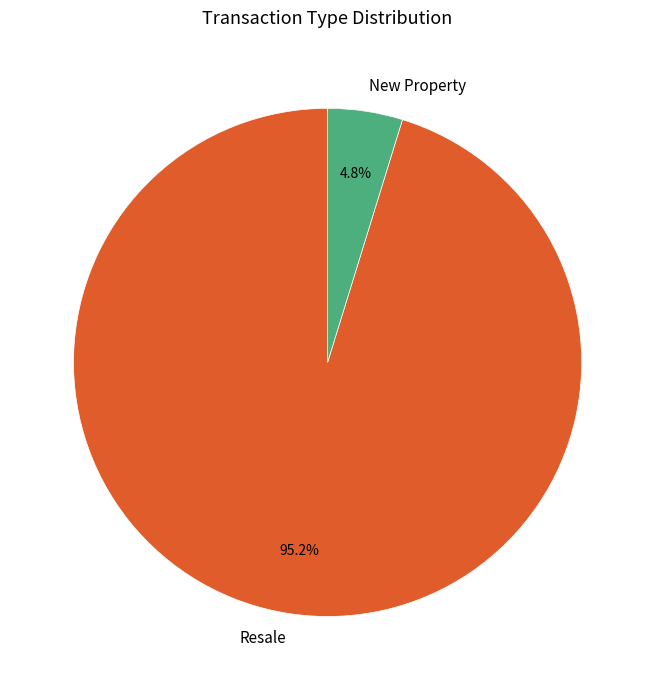

What percentage is the New Property slice, to the nearest percent?

5%